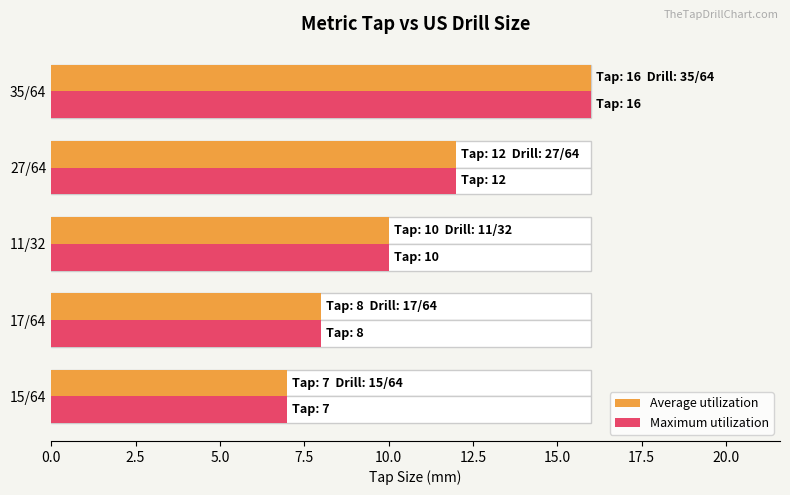

What is the lowest value of the Average utilization series?

7